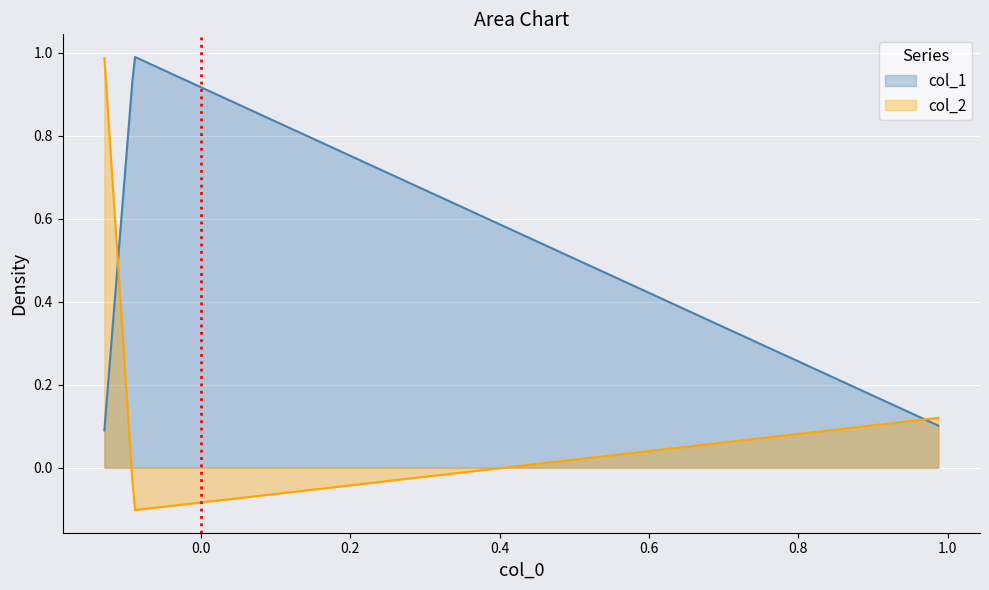

What are all the series names shown in the legend?

col_1, col_2